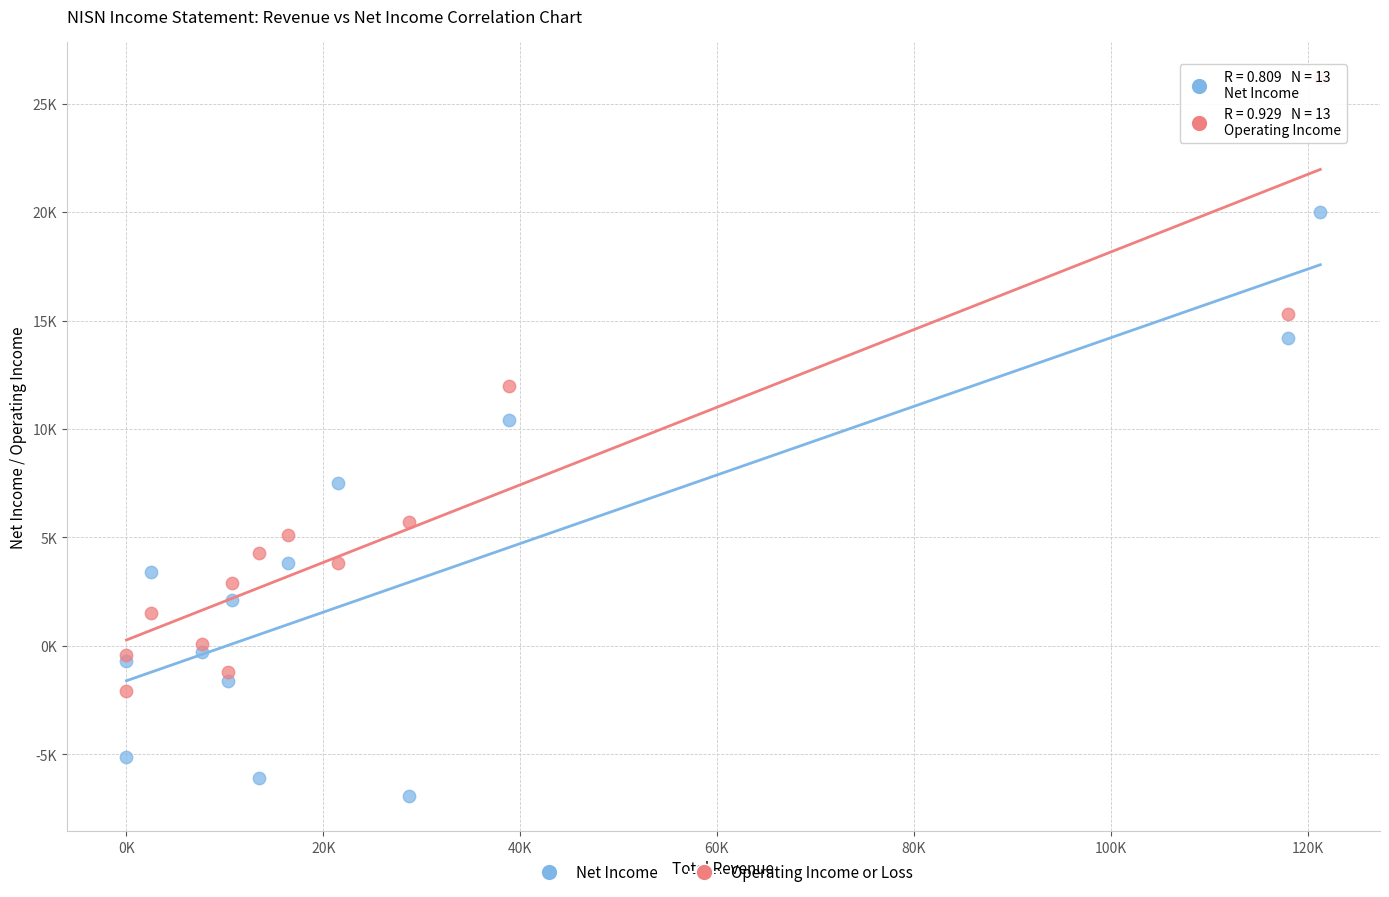

Which series has the largest Y range (max minus min)?

Operating Income or Loss